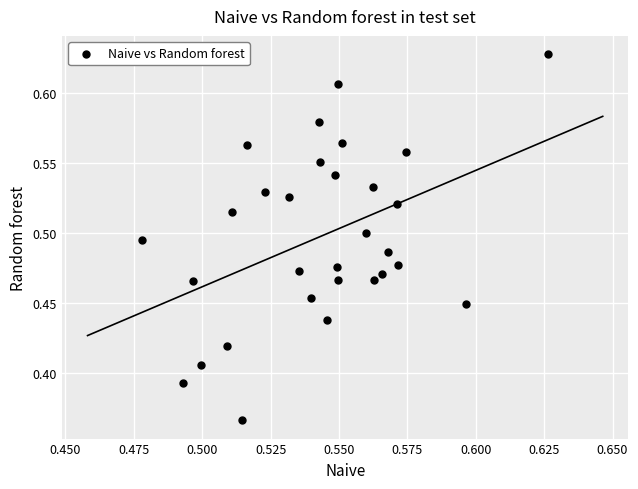

What is the range of Y values (max minus min)?

0.3